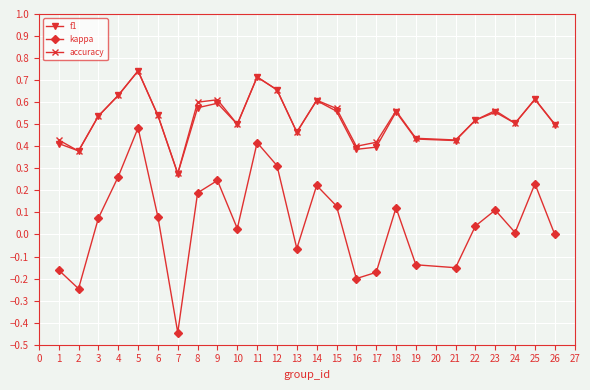

True or false: kappa and f1 intersect in this chart.

False